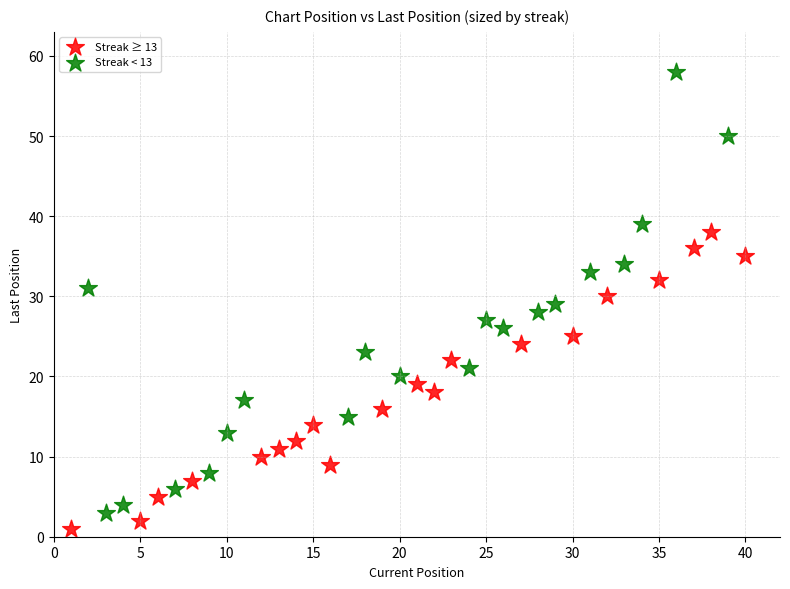

What are all the series names shown in the legend?

Streak ≥ 13, Streak < 13